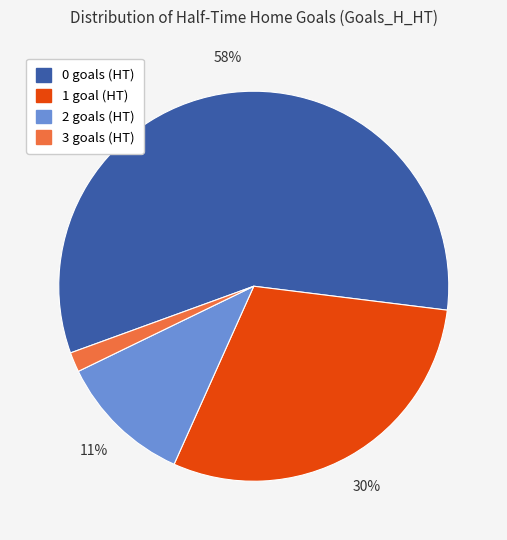

Is the sum of 3 and 0 greater than half?

Yes